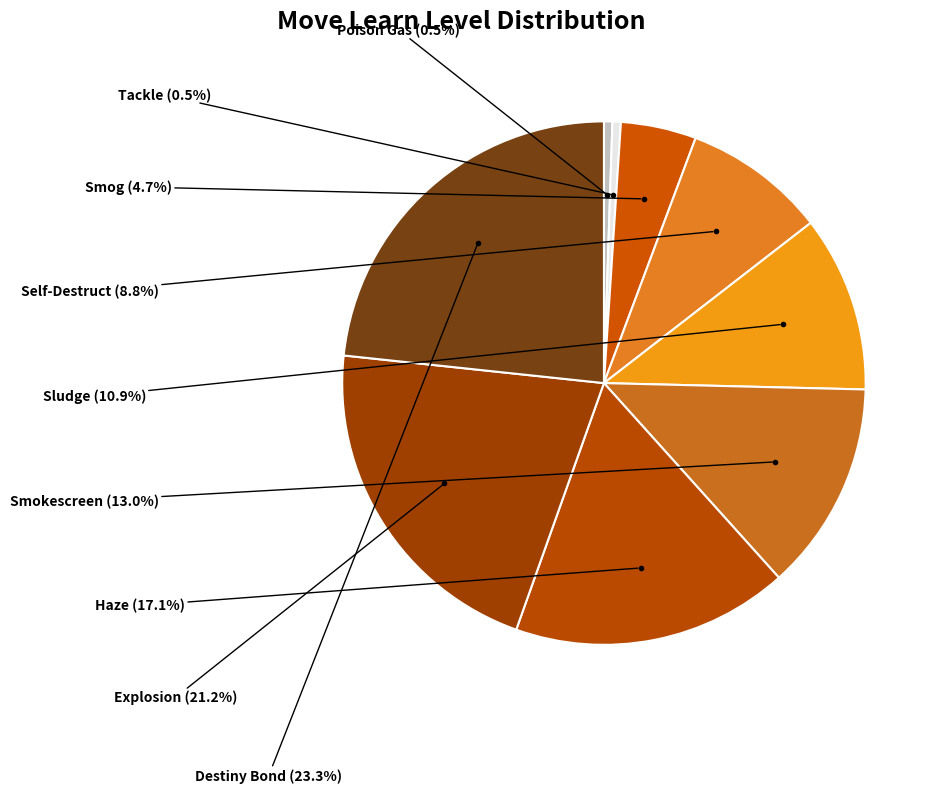

Count the number of slices in the pie.

9